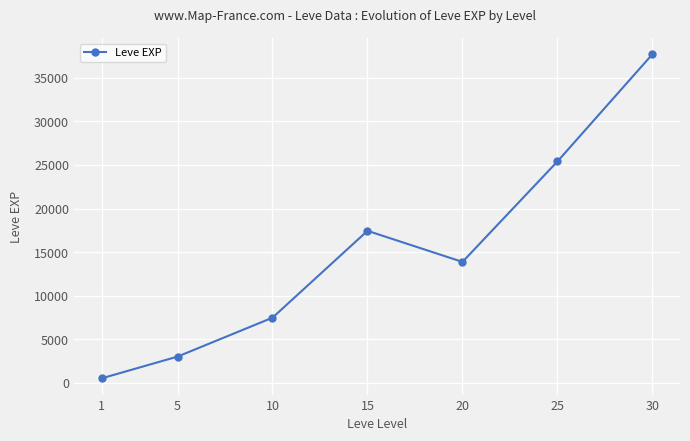

Read the value at 1.

510.2